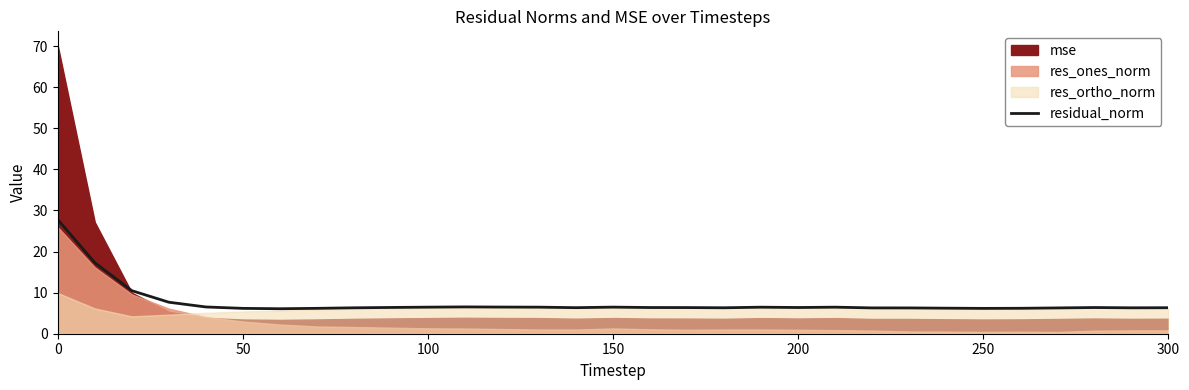

What is the highest value of the residual_norm series?

27.8